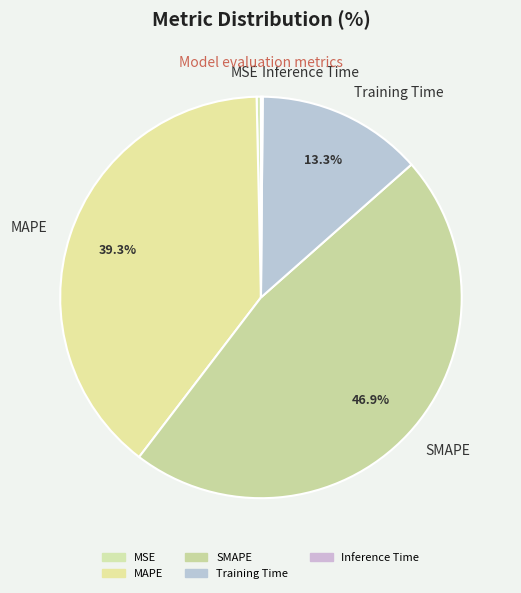

What portion of the pie excludes SMAPE?

53.1%